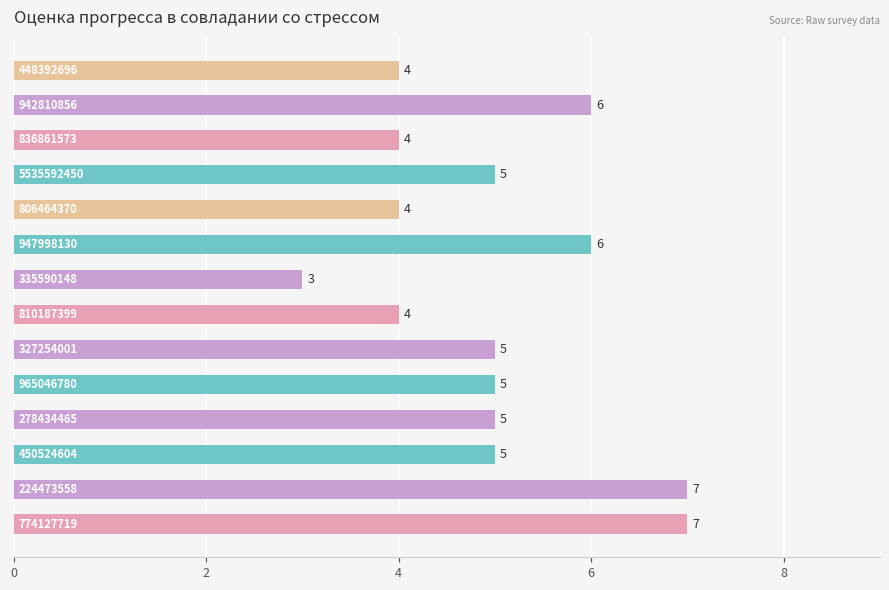

What is the maximum value shown in the chart?

7